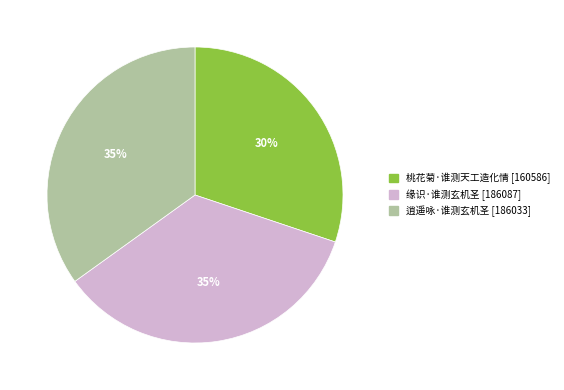

Is there any slice that represents more than half of the pie?

No